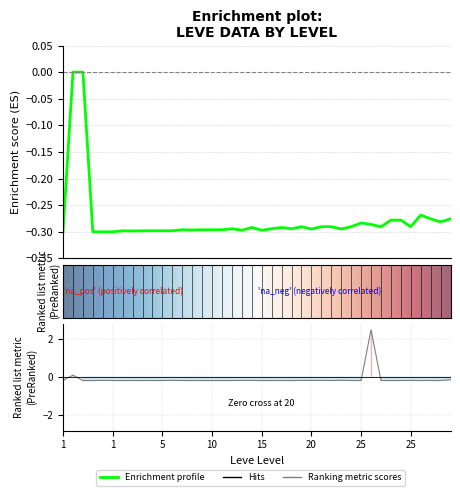

At how many categories does at least one series exceed 0?

2